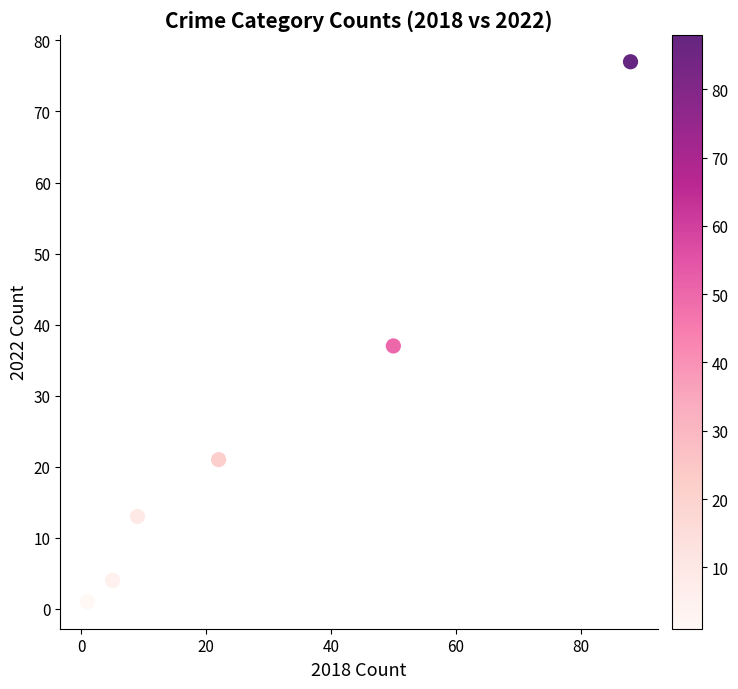

What Y value in the scatter plot is closest to 39?

37